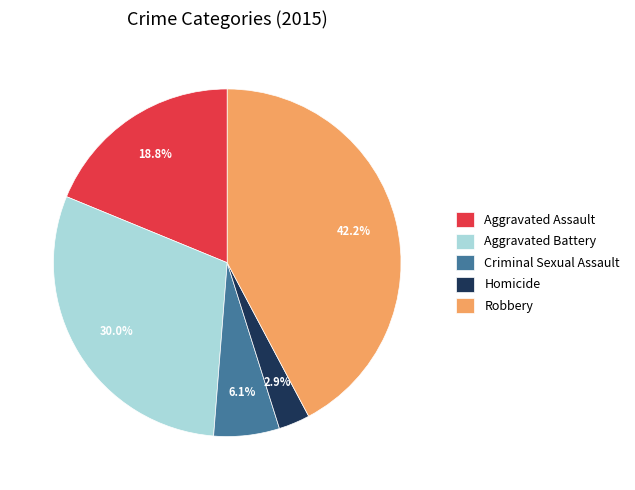

Is there a majority slice in this chart?

No